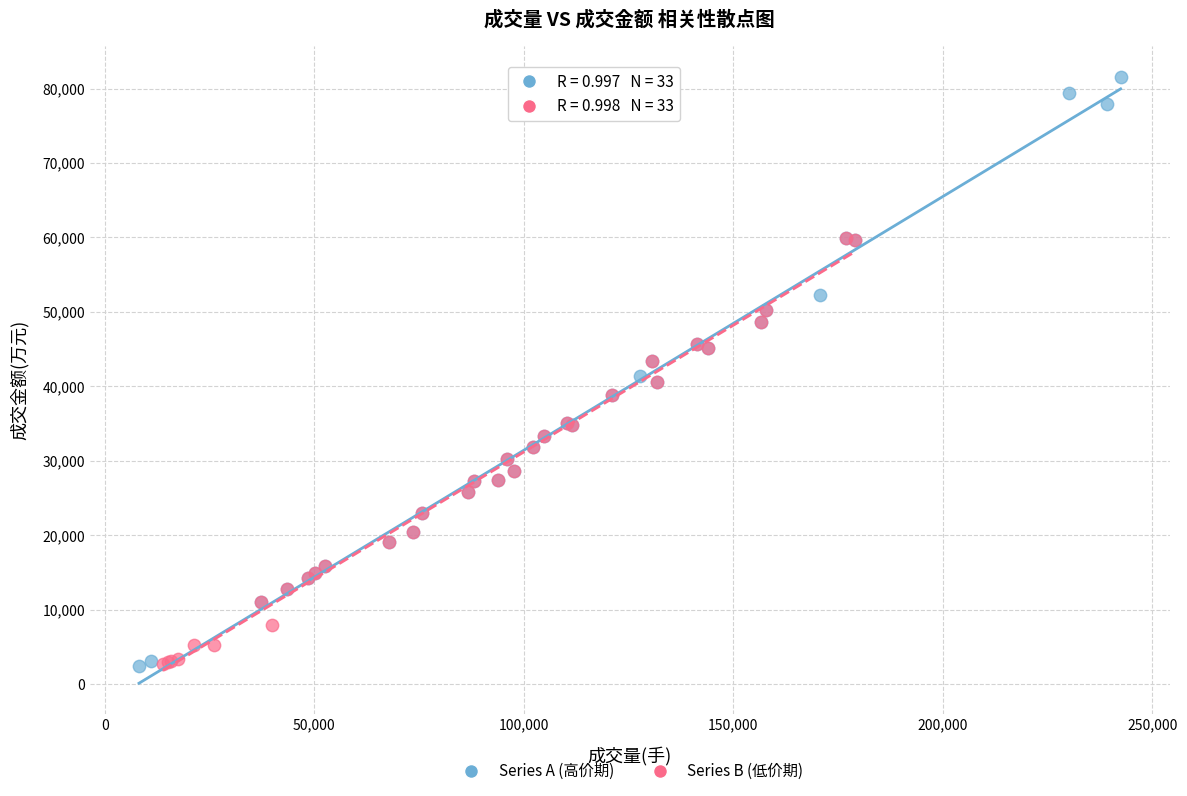

Which series contains the highest Y value?

Series A (高价期)